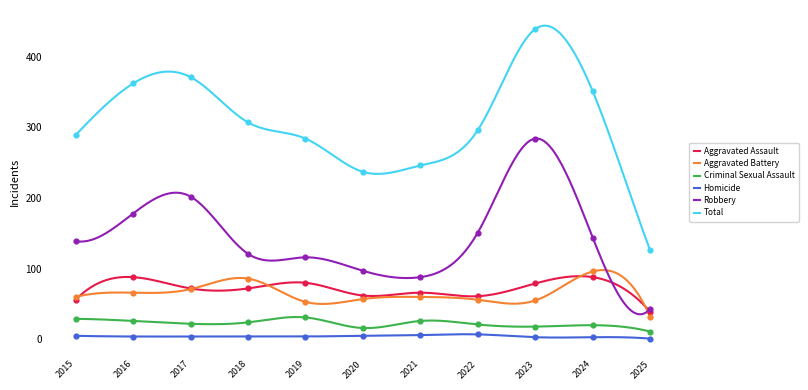

Is the value of Aggravated Battery at 2021 greater than the value of Aggravated Assault at 2022?

No